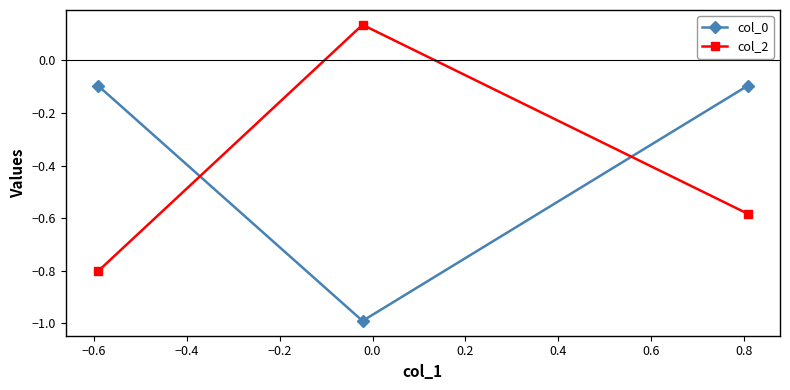

What is the value of the col_0 point at the 3rd from the left?

-0.1